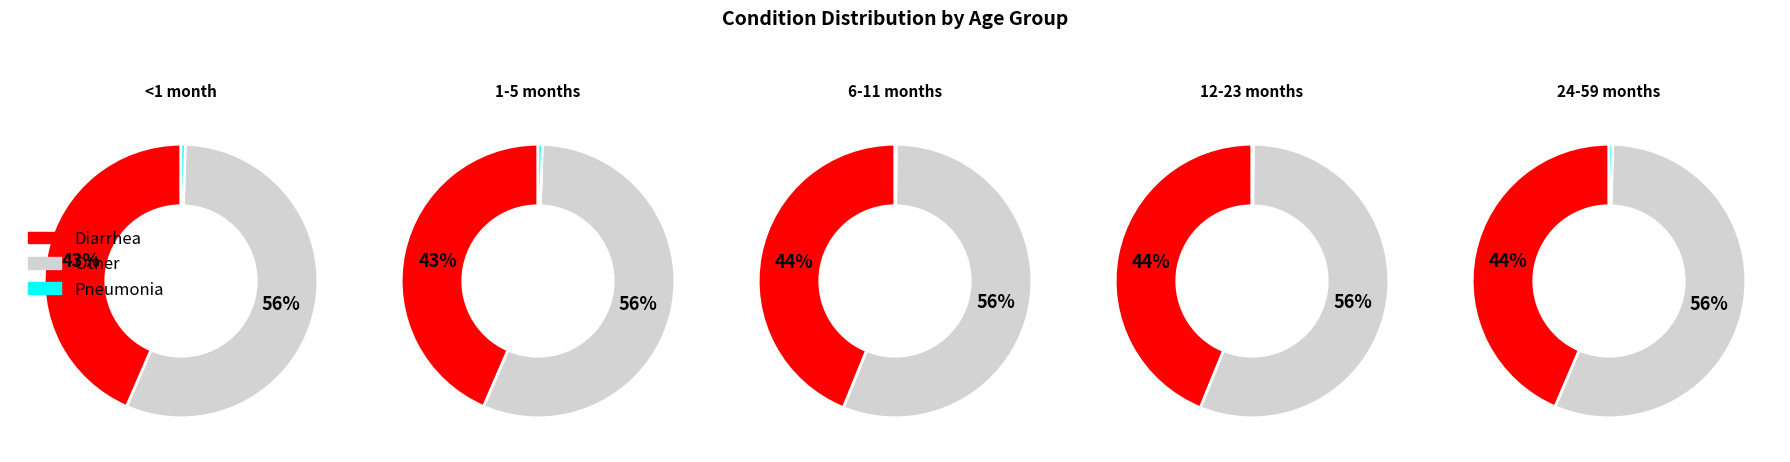

To the nearest percent, what portion does 1-5 months represent?

10%